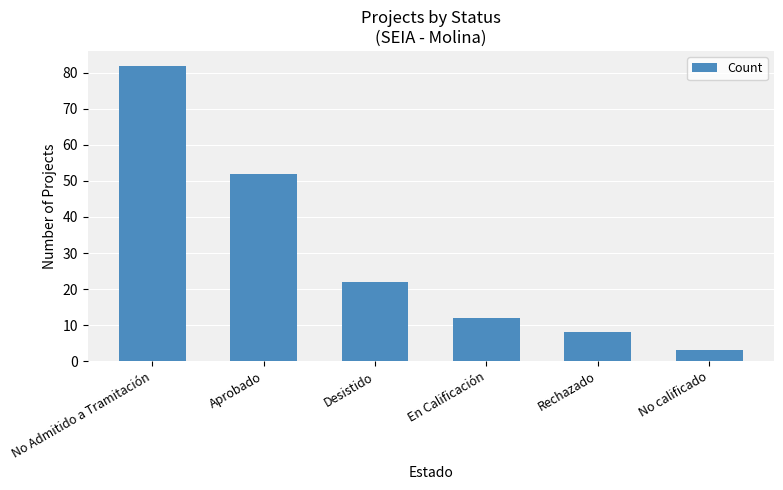

Reading left to right, what are all the values shown in this chart?

82	52	22	12	8	3